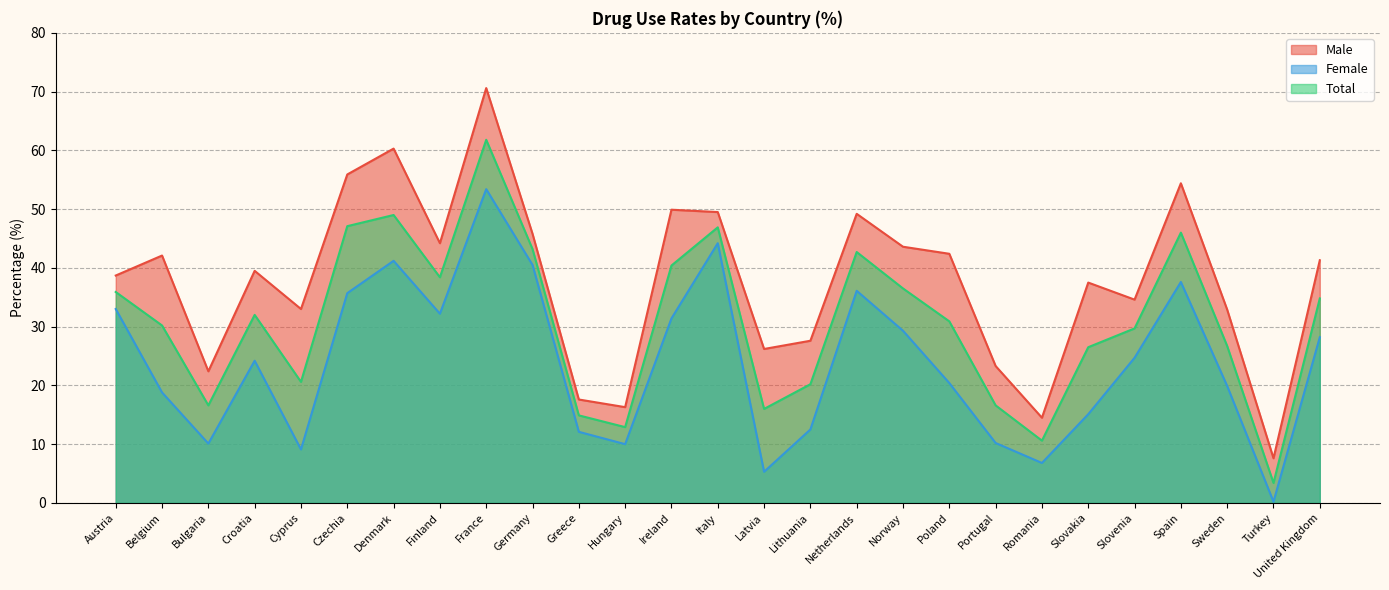

True or false: Total and Female cross at least once.

False